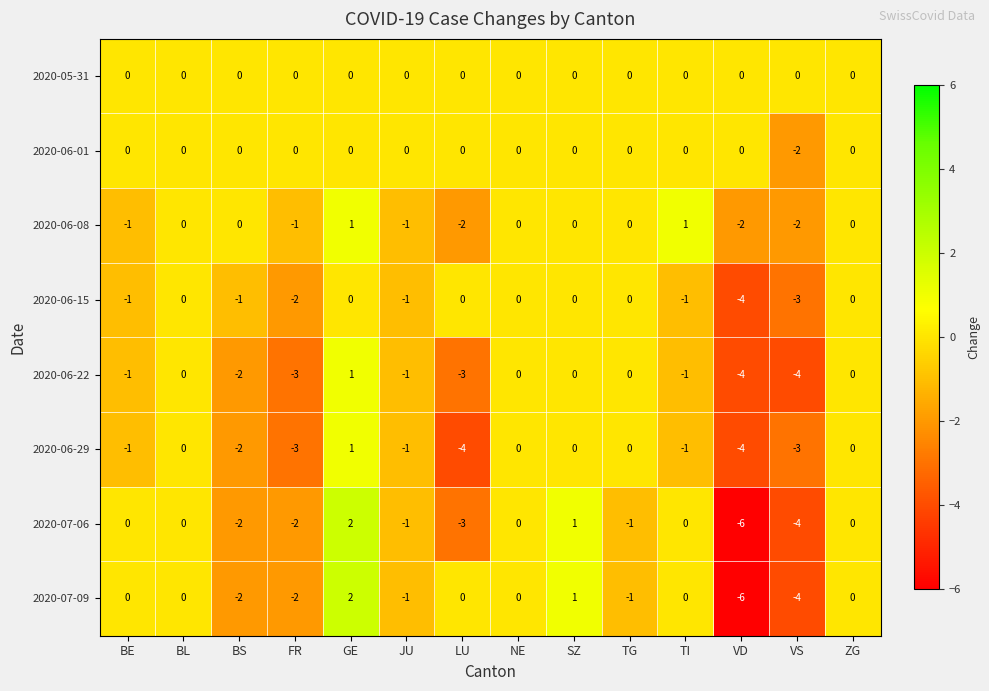

What is the difference between the maximum and minimum values in the 2020-06-29 series?

5